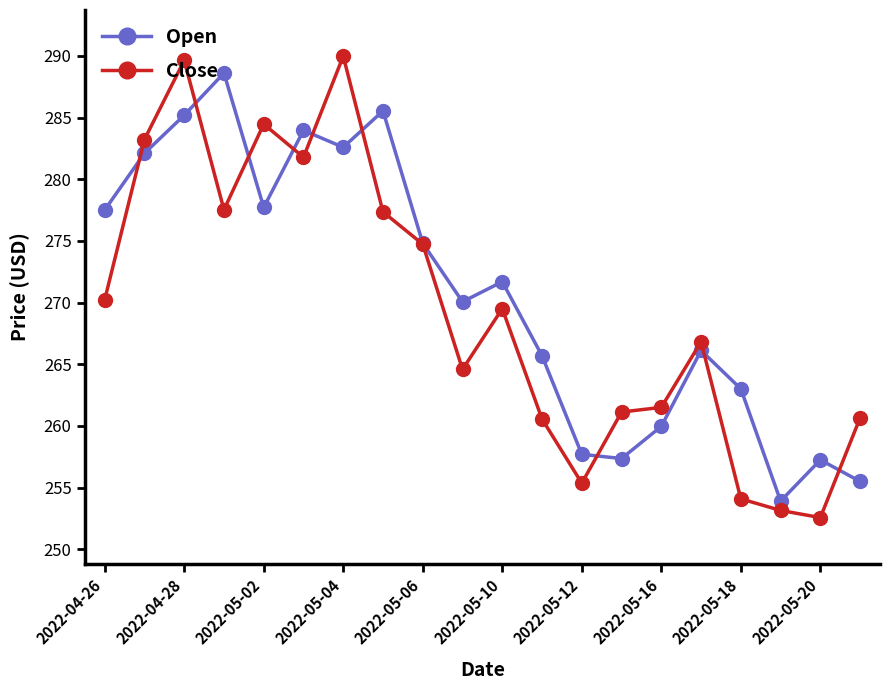

What is the highest value of the Close series?

290.0